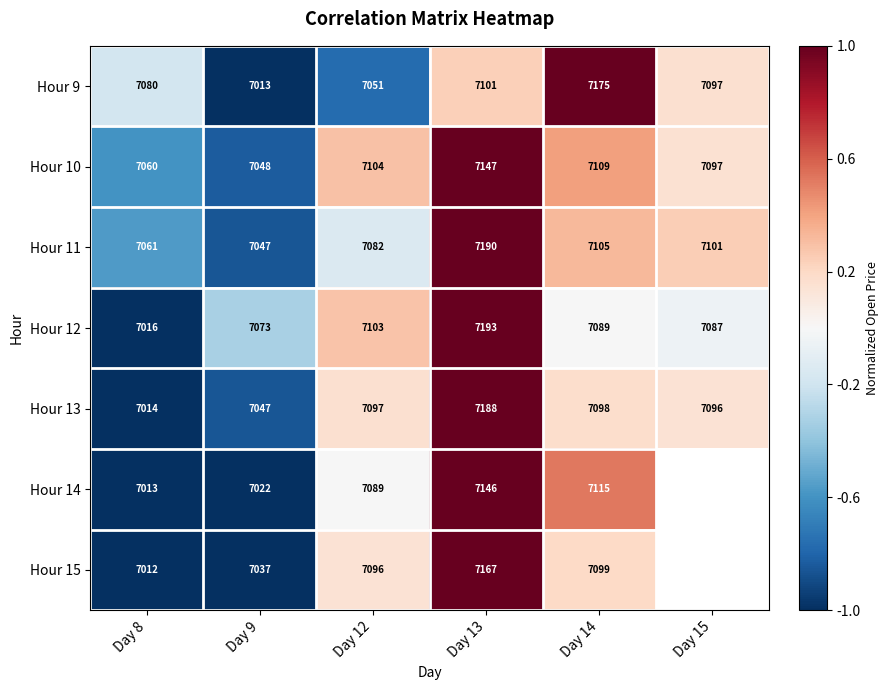

The value of Hour 12 at Day 15 is -0.0. True or false?

False